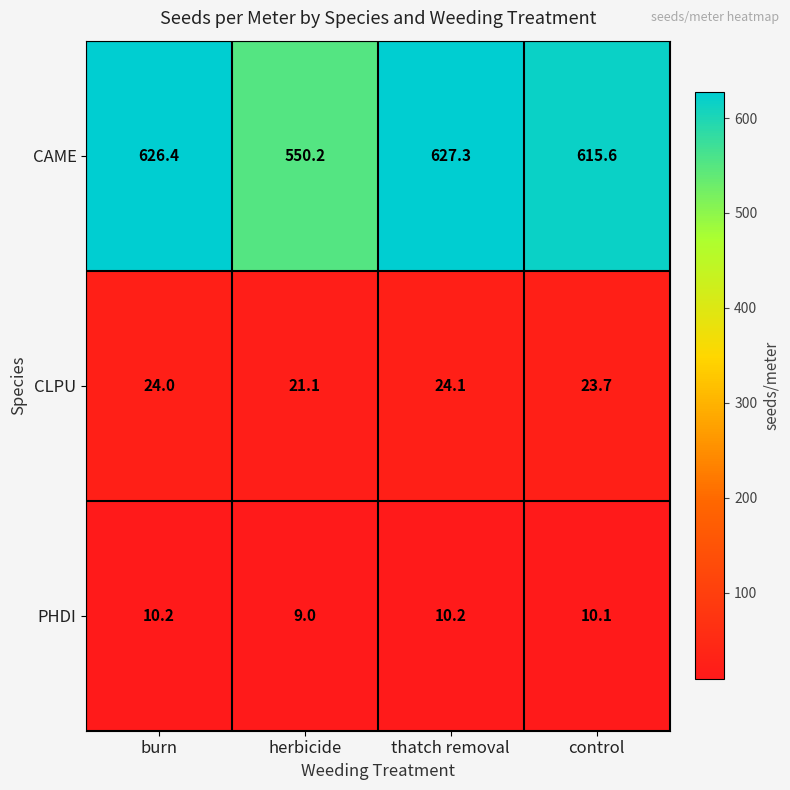

At which category does the chart reach its minimum across all series?

herbicide